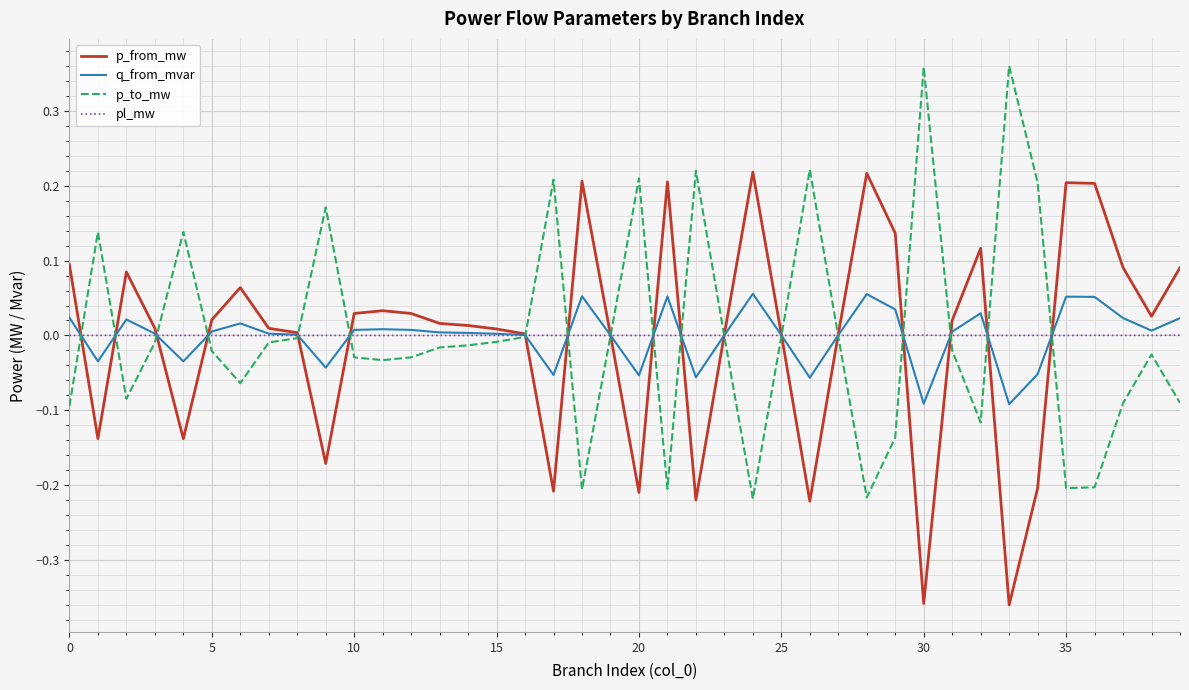

Rank the series by their maximum value, from lowest to highest.

pl_mw, q_from_mvar, p_from_mw, p_to_mw